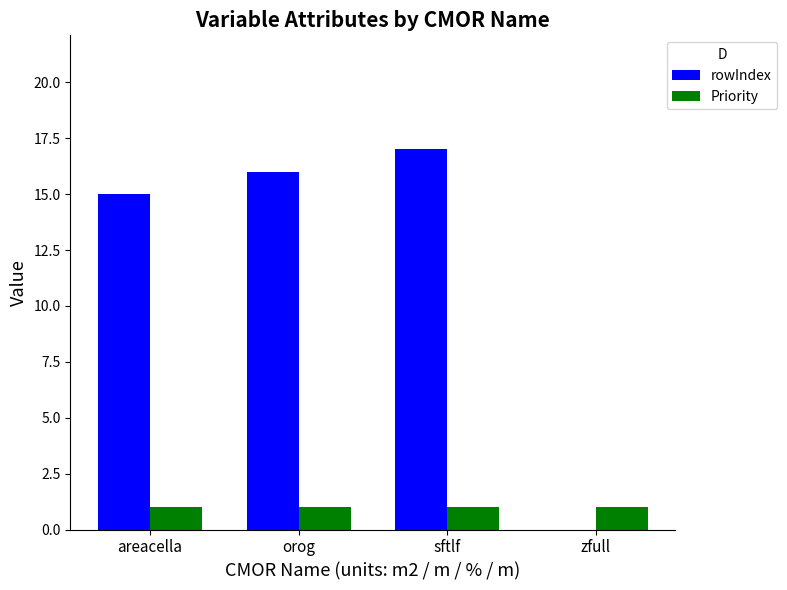

Which category has the highest value across all series?

sftlf